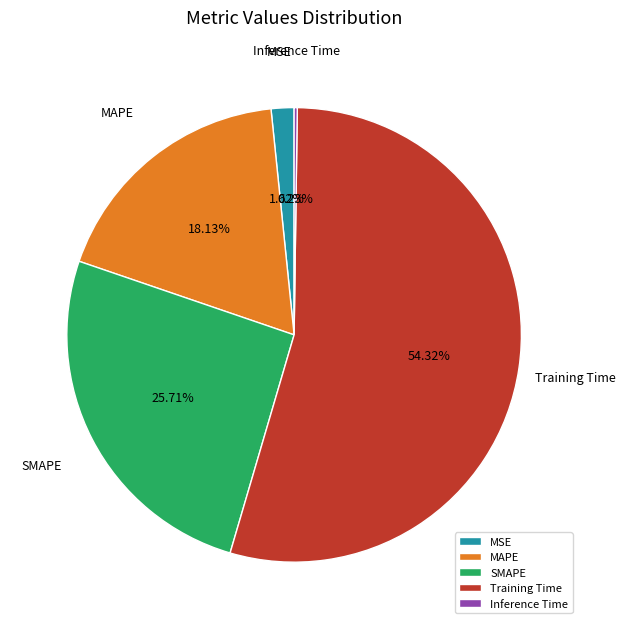

What portion of the pie excludes MAPE?

81.9%